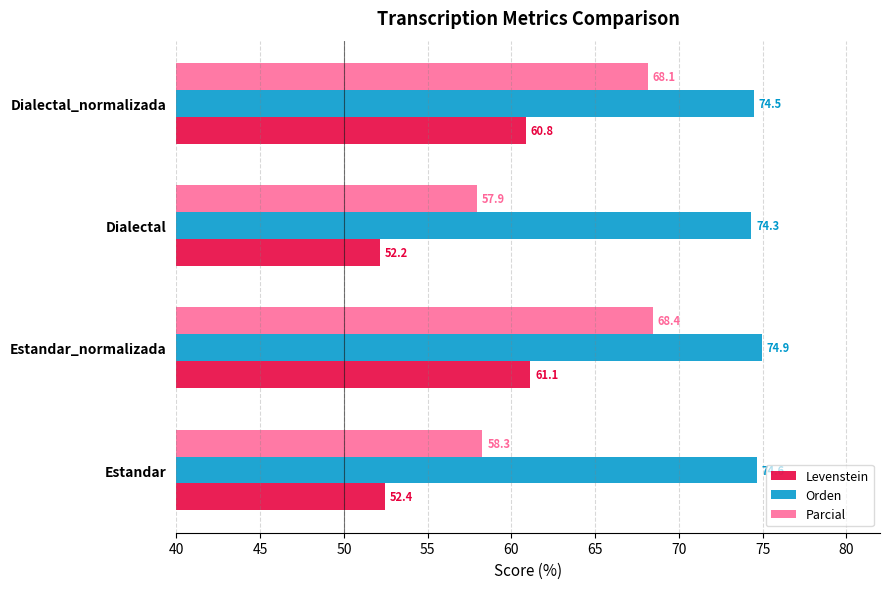

At Estandar, list the series in order from smallest to largest.

Levenstein, Parcial, Orden